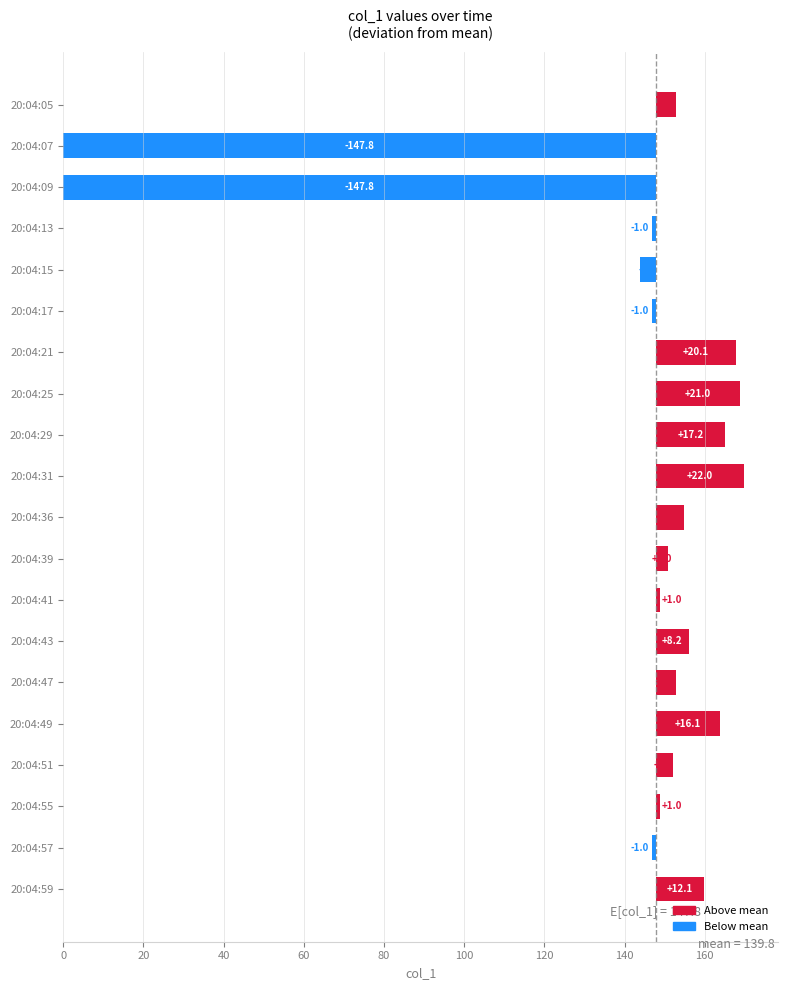

How many data points are above 7?

9